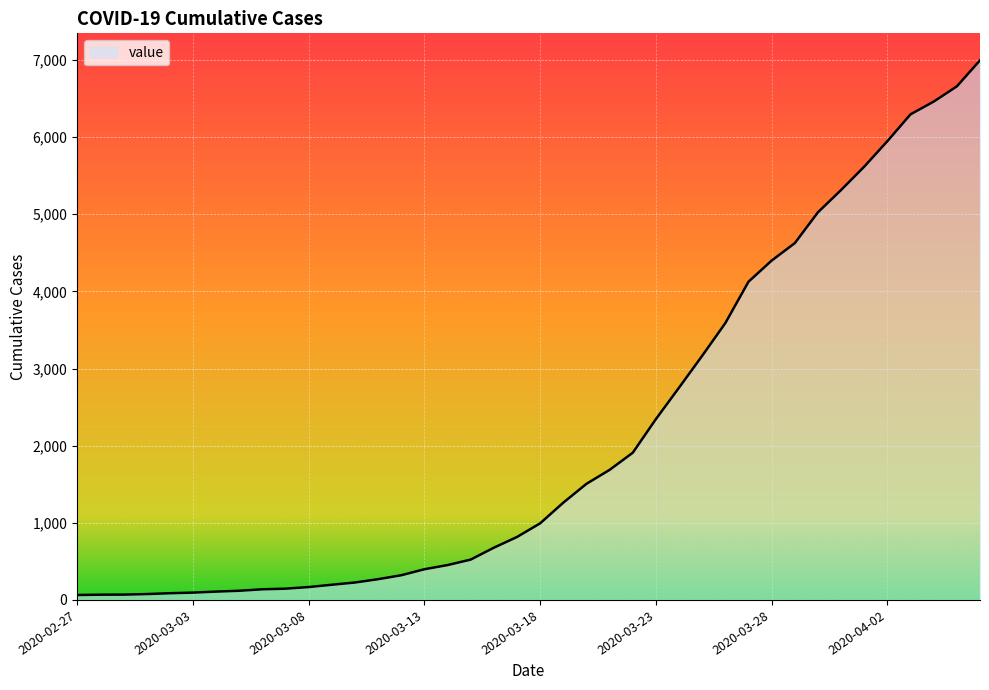

What is the maximum value shown in the chart?

6995